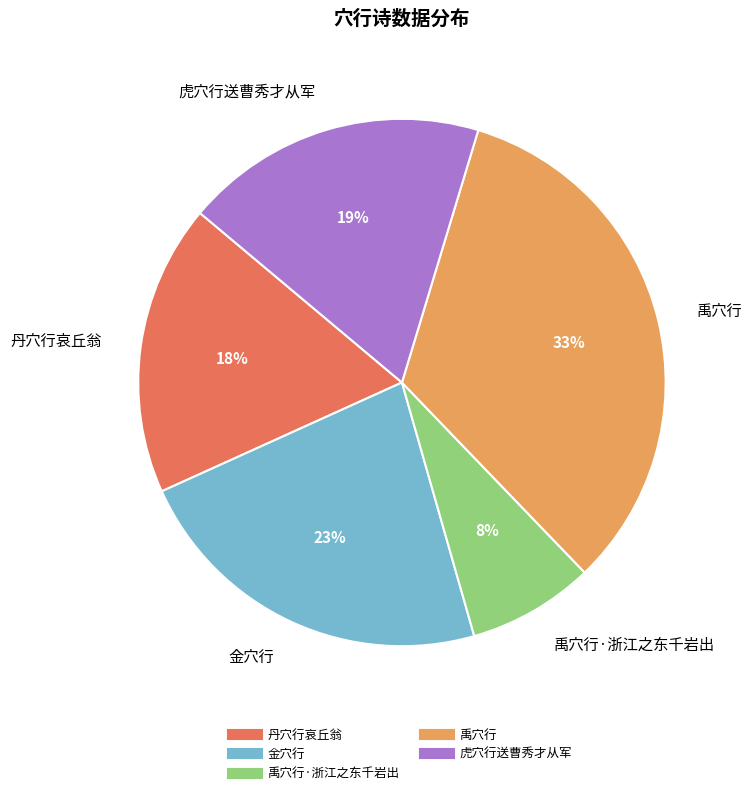

Does any single category account for the majority?

No